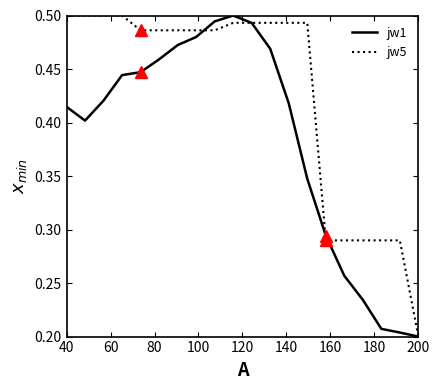

List the series in order of their overall mean, highest first.

jw5, jw1